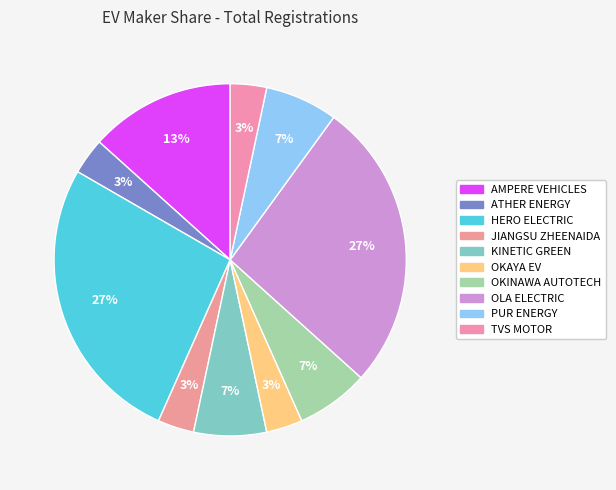

Which slice is the smallest?

ATHER ENERGY